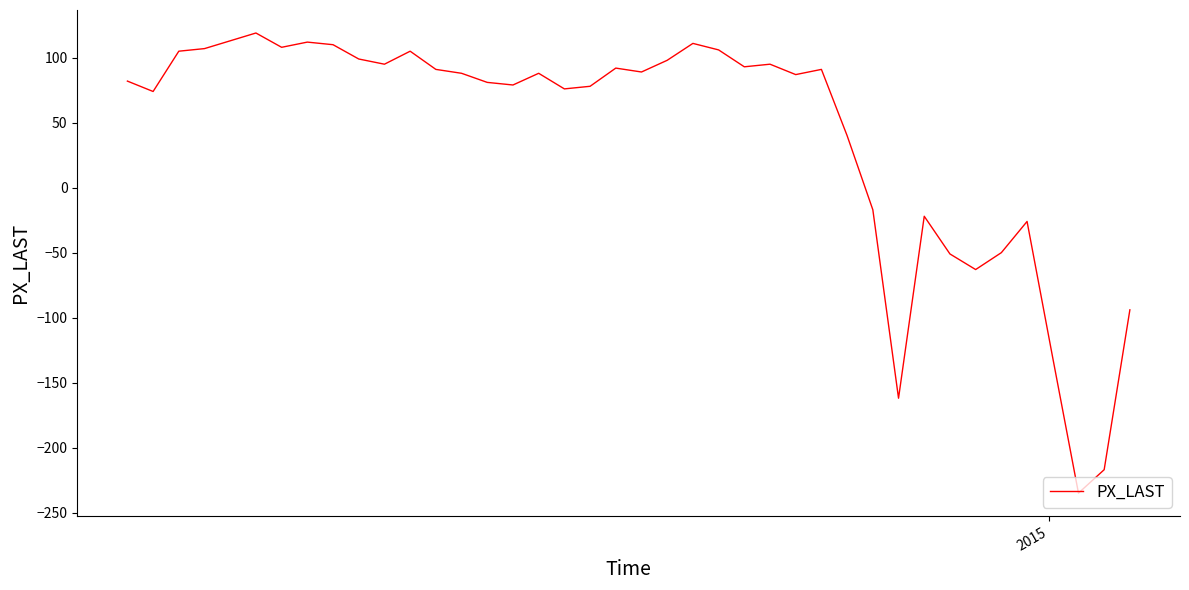

What is the difference between the maximum and minimum values?

354